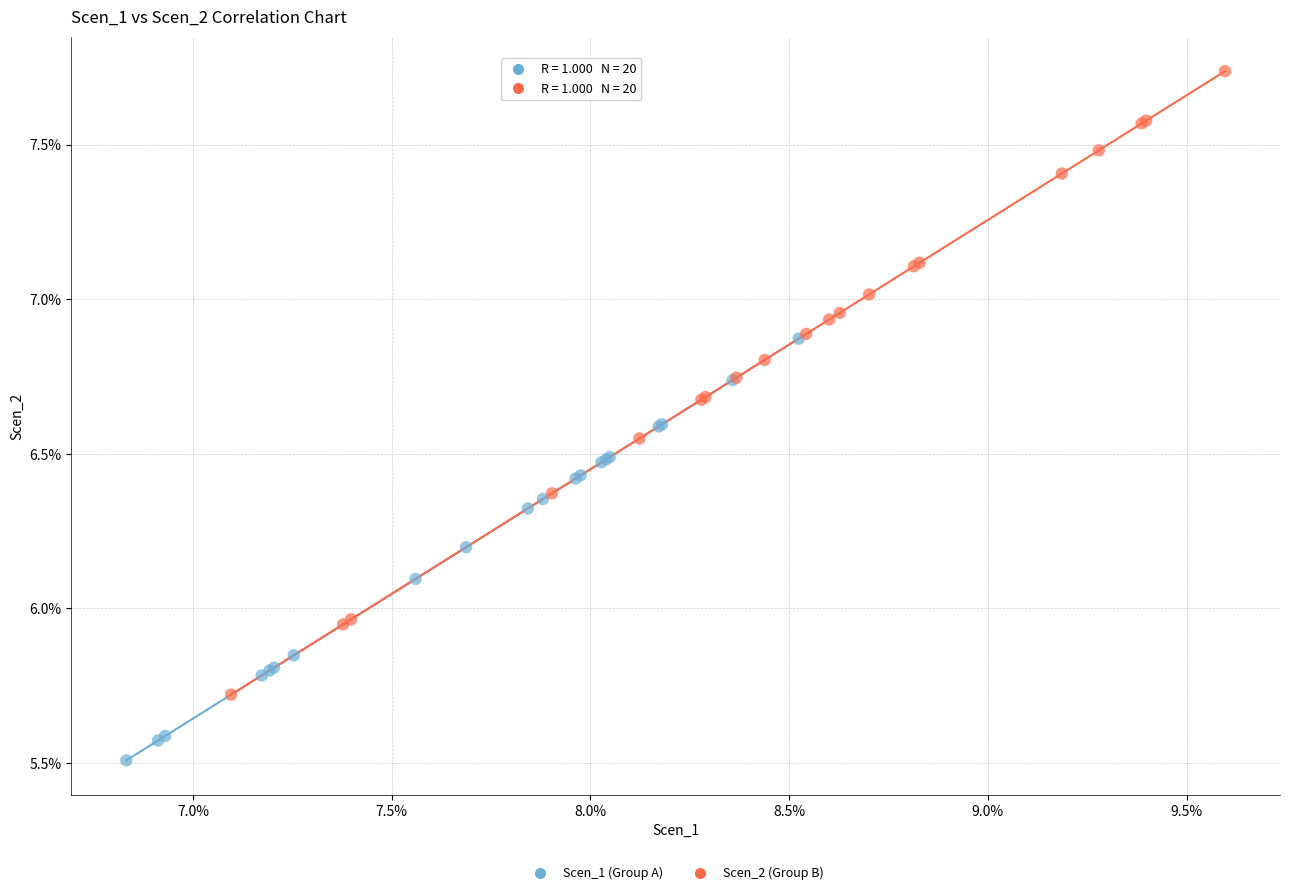

Which series has the largest Y range (max minus min)?

Scen_2 (Group B)